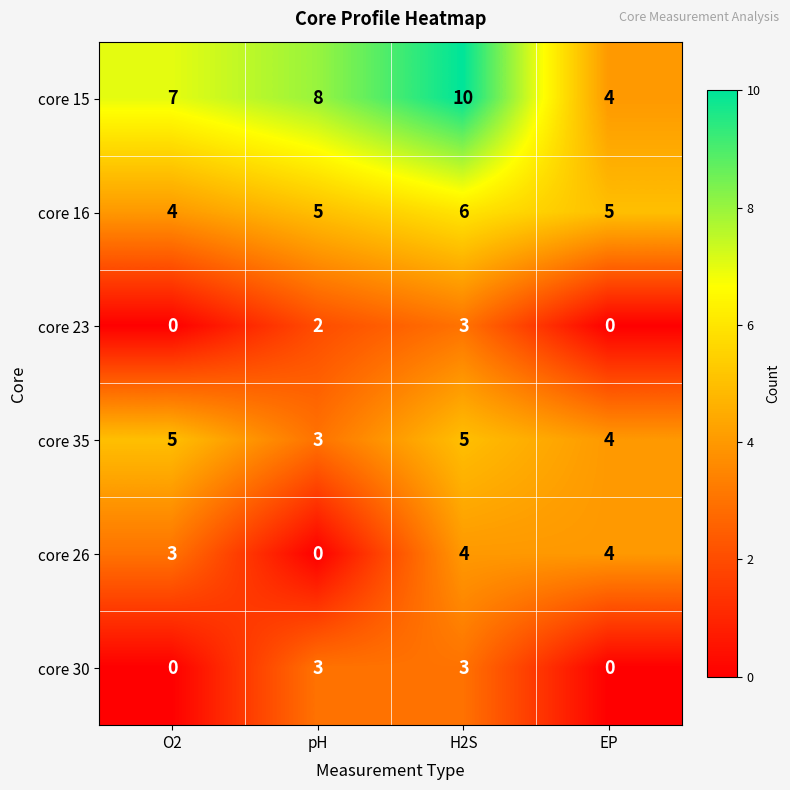

What is the approximate value of core 16 at pH?

5